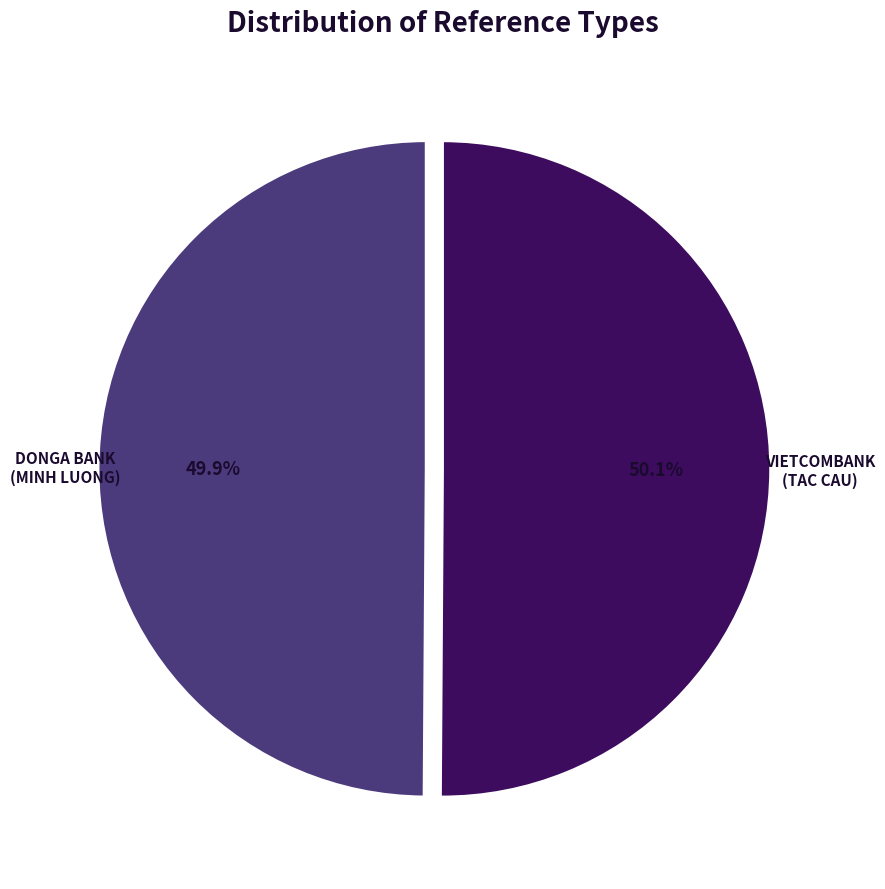

Is there a majority slice in this chart?

Yes